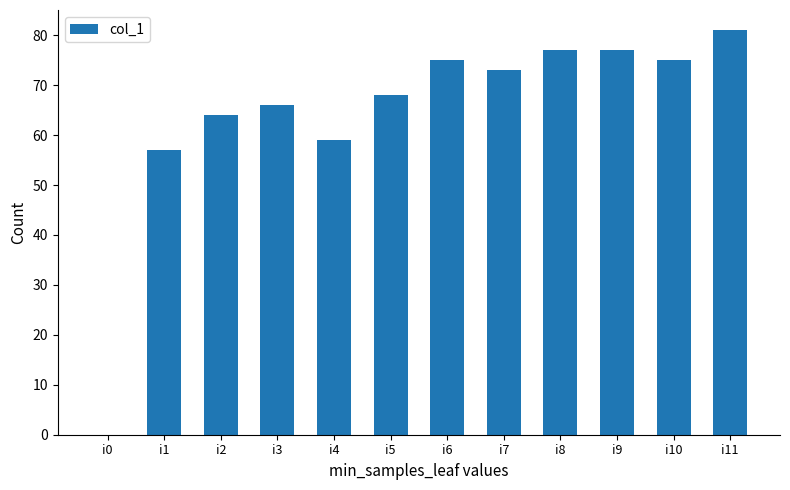

Which has a higher value, i1 or i9?

i9